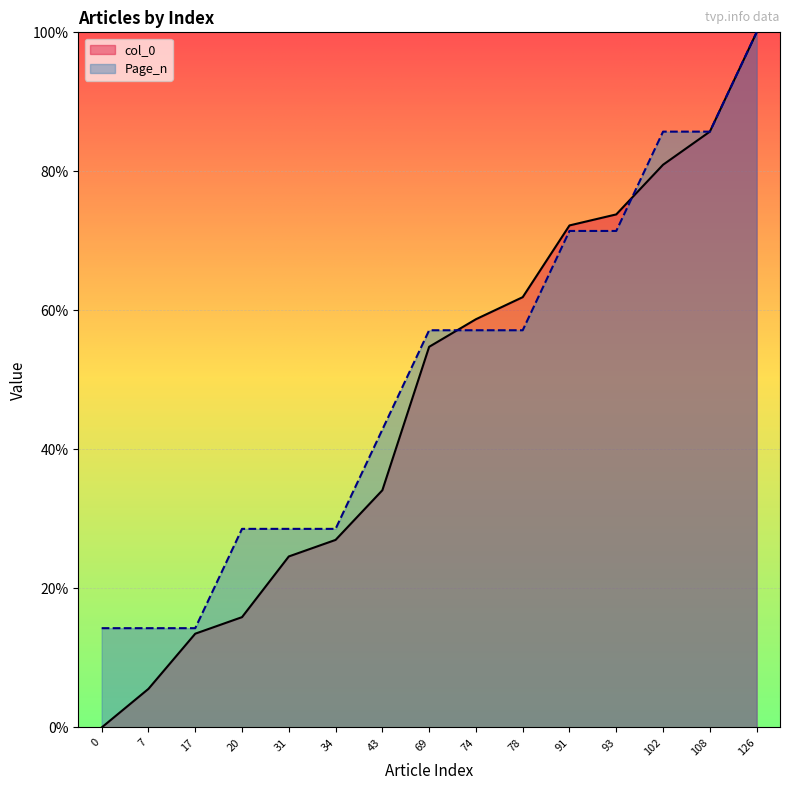

Where do Page_n and col_0 first cross each other?

69 and 74